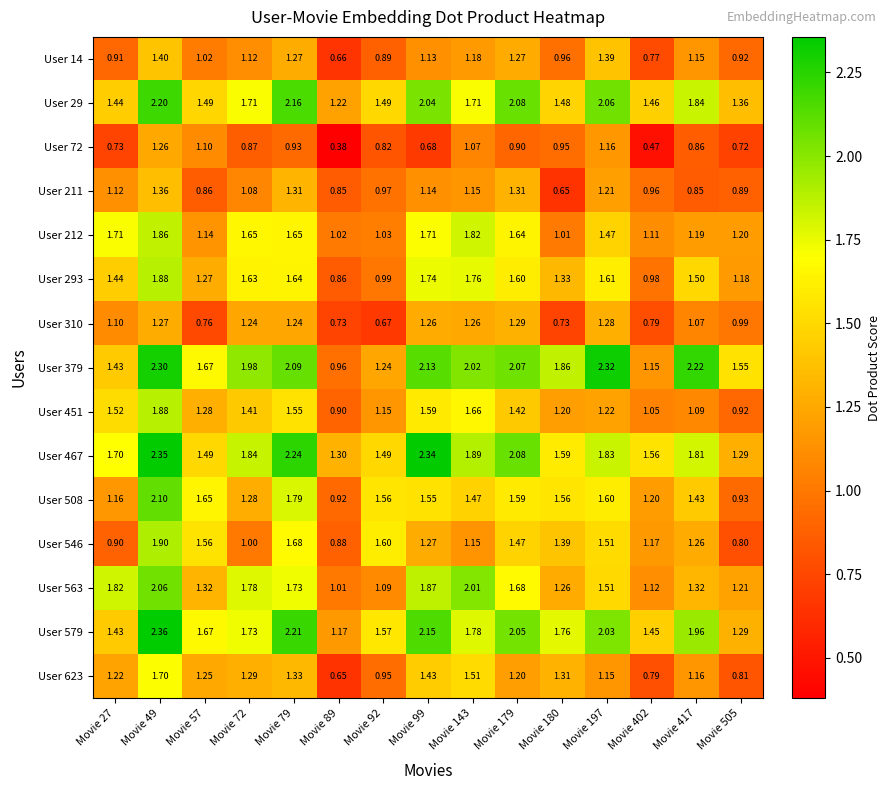

Rank the series at Movie 143 from lowest to highest value.

User 72, User 546, User 211, User 14, User 310, User 508, User 623, User 451, User 29, User 293, User 579, User 212, User 467, User 563, User 379